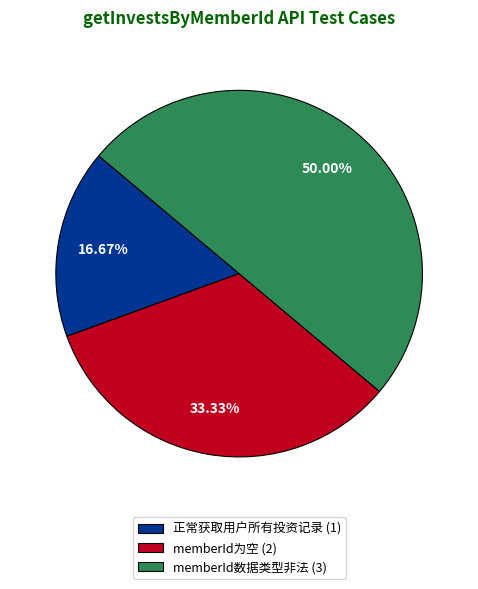

Which category has the biggest portion of the pie?

memberId数据类型非法